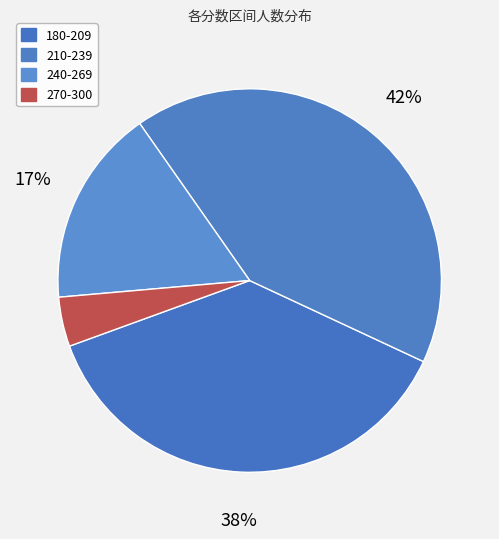

Between 210-239 and 180-209, which is larger?

210-239